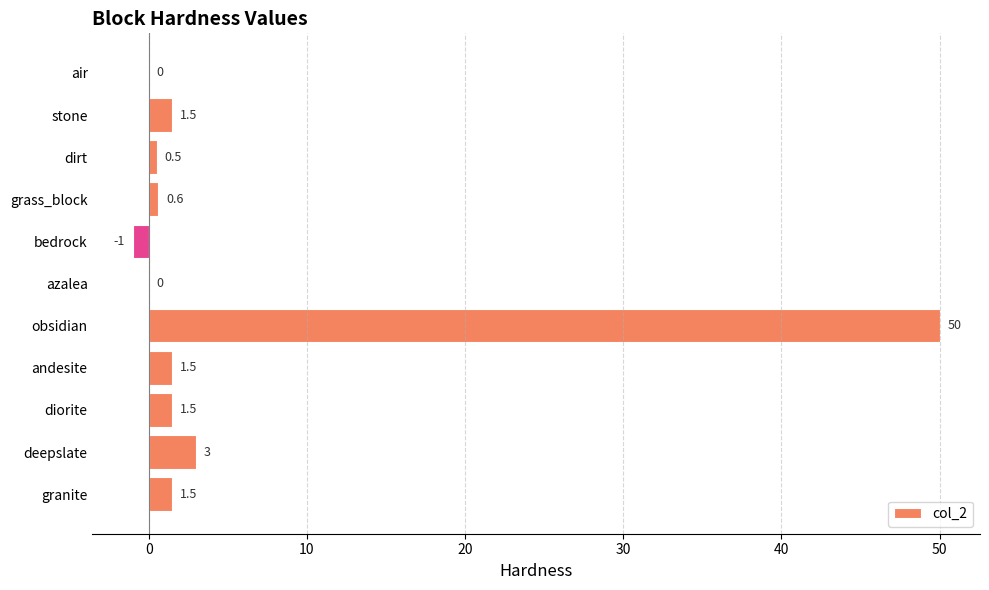

The chart shows a value of 50.0 at obsidian. True or false?

True